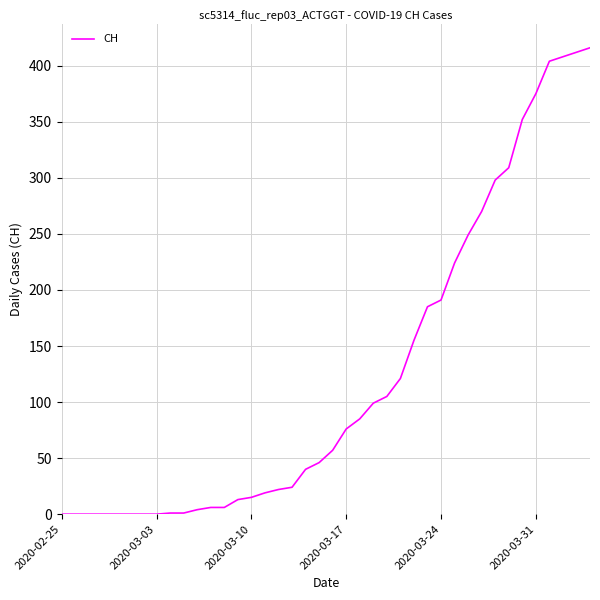

What is the maximum value shown in the chart?

416